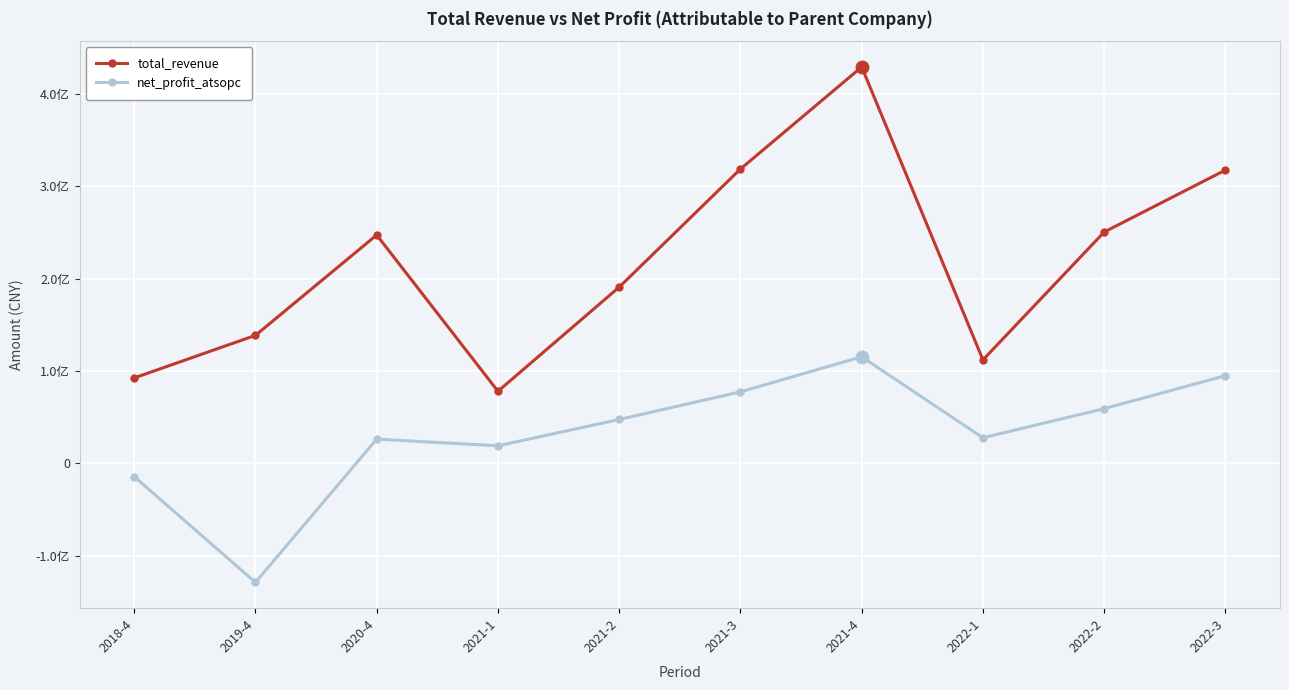

What is the minimum value shown in the chart?

-128890178.7